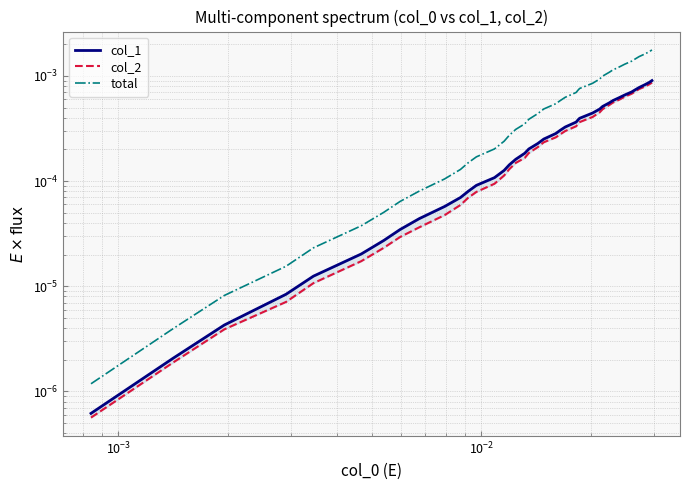

True or false: col_2 and total intersect in this chart.

False